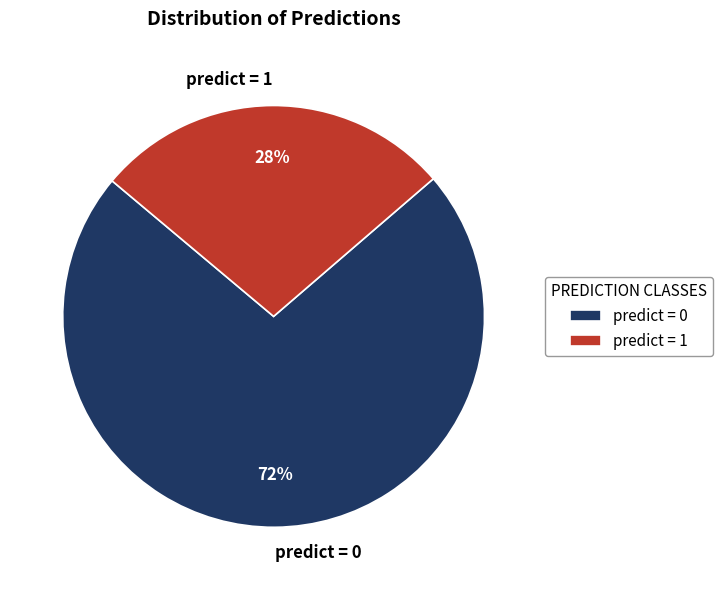

Approximately how many times larger is the value at predict = 1 compared to predict = 0?

0.4